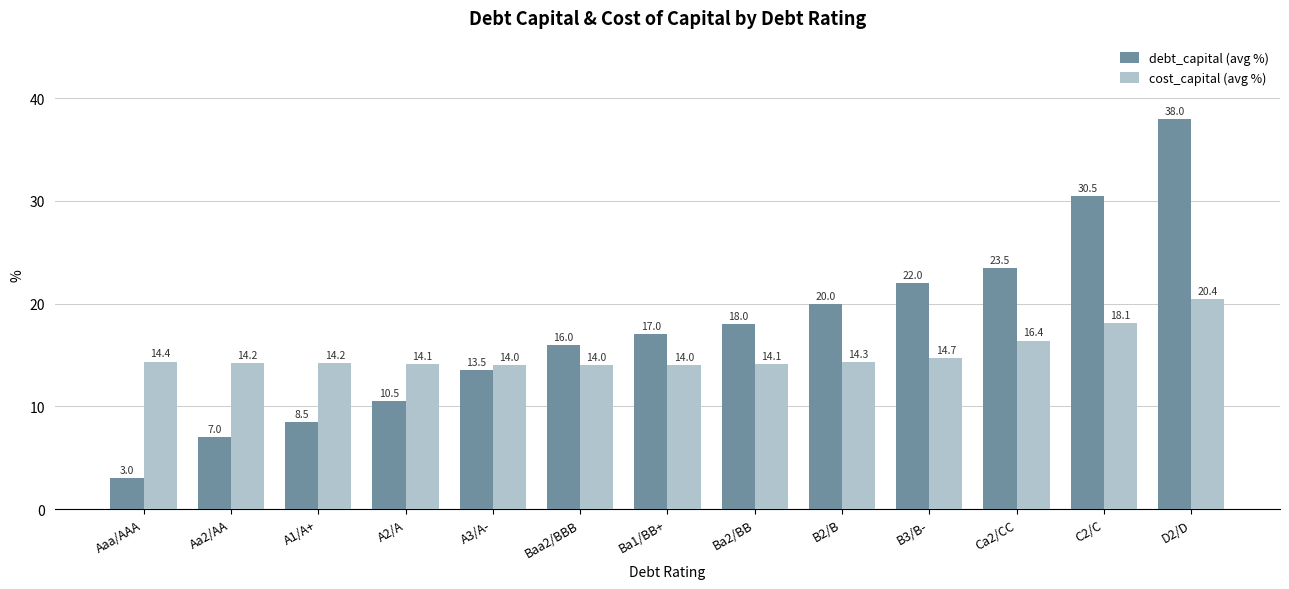

What is the value of the debt_capital (avg %) bar at the 6th from the left?

16.0